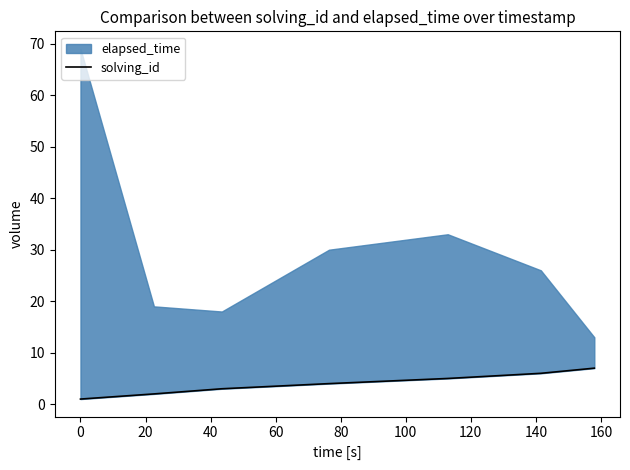

How many values are below 4?

3